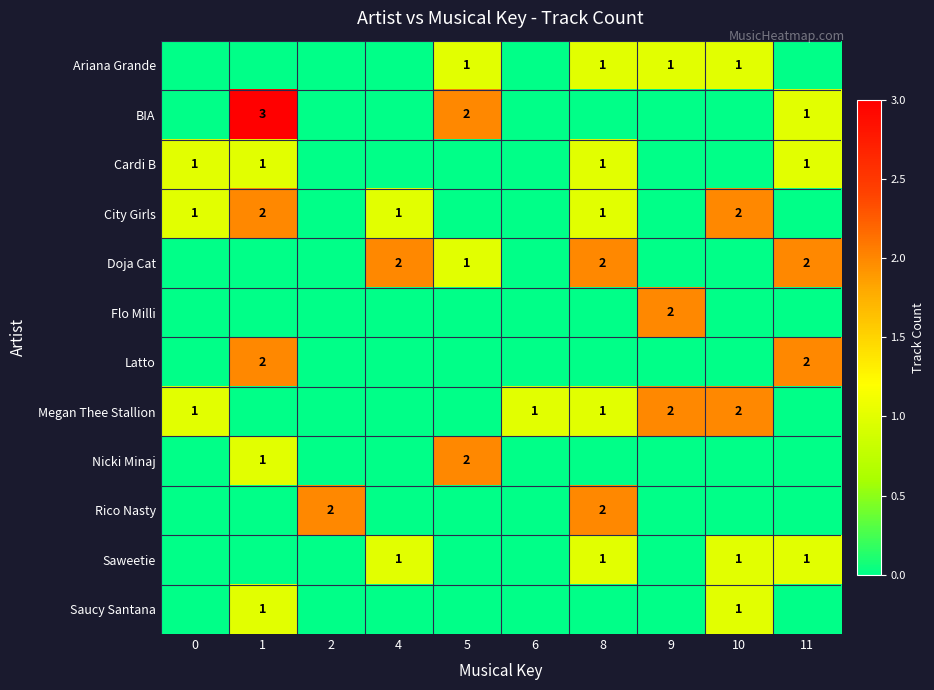

Is it true that Megan Thee Stallion equals 1 at 10?

False